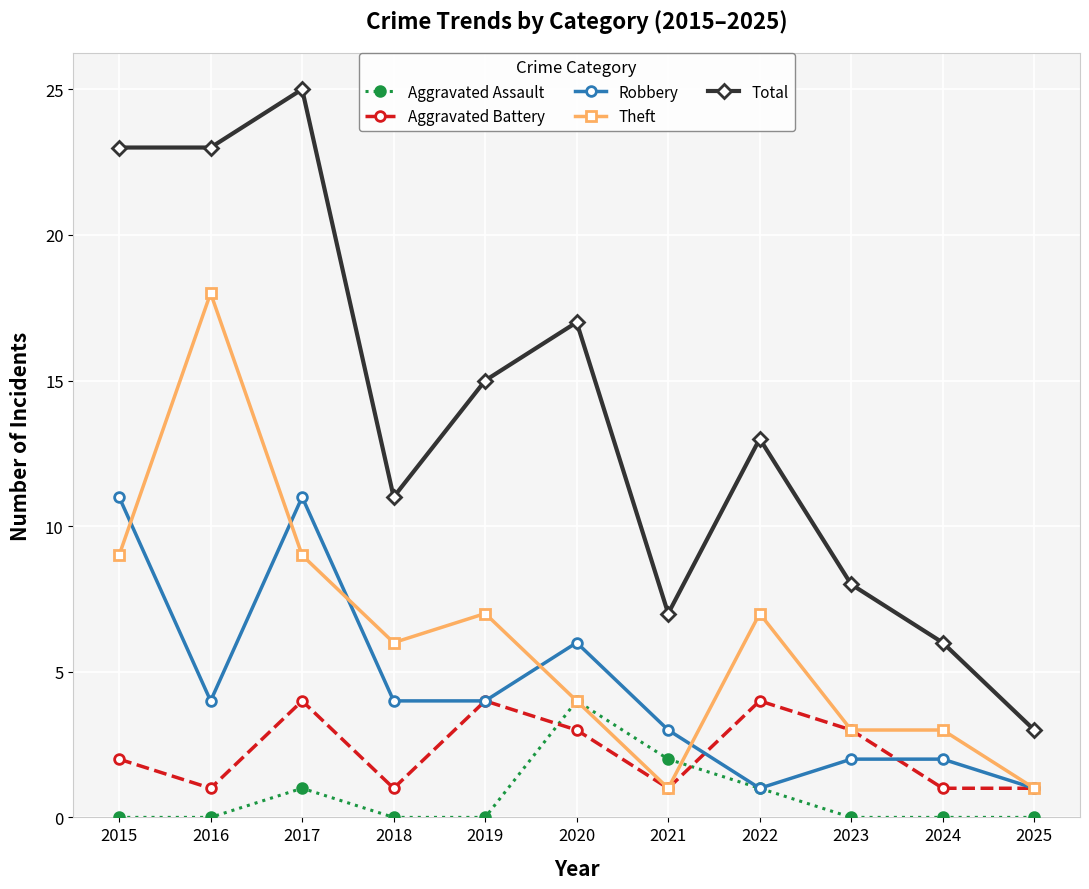

Reading left to right, extract all data points from this chart.

Aggravated Assault: 0	0	1	0	0	4	2	1	0	0	0
Aggravated Battery: 2	1	4	1	4	3	1	4	3	1	1
Robbery: 11	4	11	4	4	6	3	1	2	2	1
Theft: 9	18	9	6	7	4	1	7	3	3	1
Total: 23	23	25	11	15	17	7	13	8	6	3